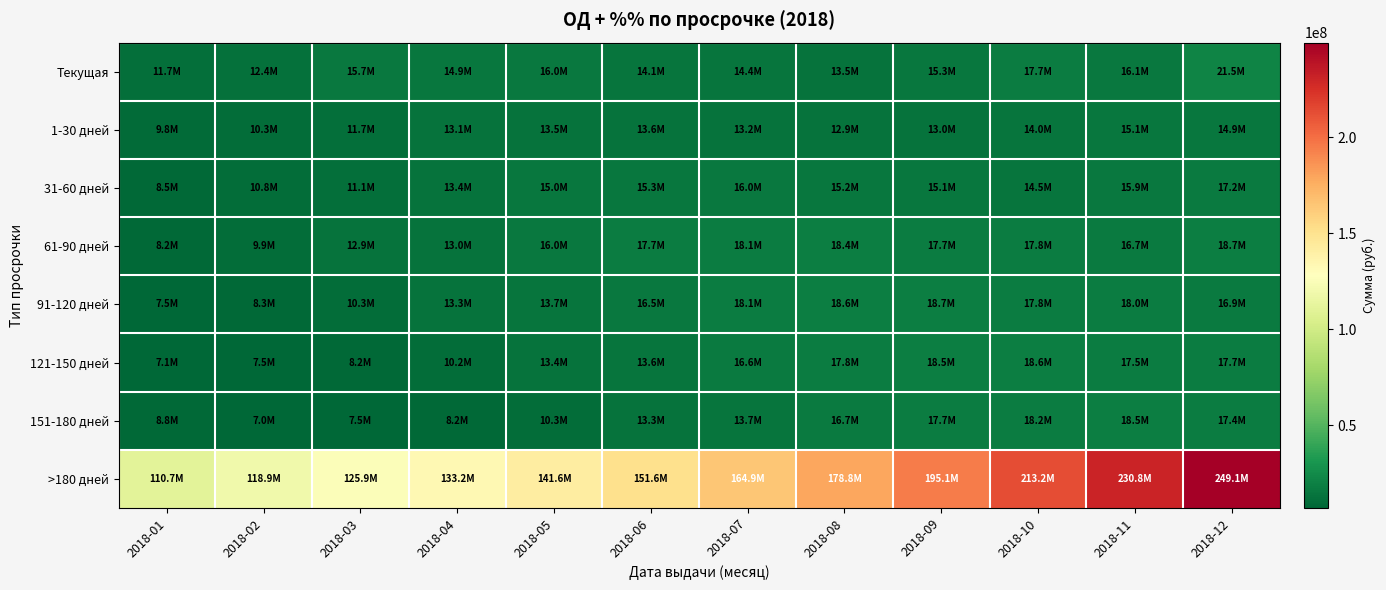

What is the spread (max minus min) of values at 2018-07?

151629903.3